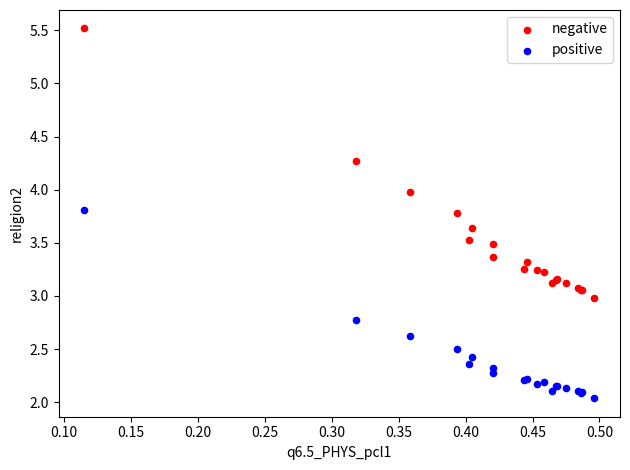

Which series has the largest Y range (max minus min)?

negative